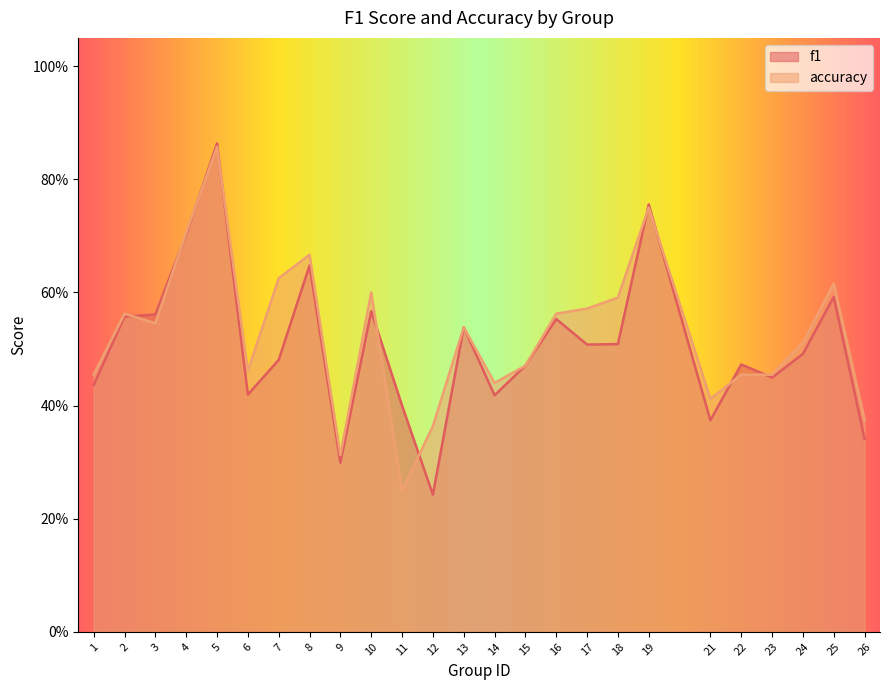

Reading left to right, transcribe all the data shown in this chart.

f1: 1=0.4	2=0.6	3=0.6	4=0.7	5=0.9	6=0.4	7=0.5	8=0.6	9=0.3	10=0.6	11=0.4	12=0.2	13=0.5	14=0.4	15=0.5	16=0.6	17=0.5	18=0.5	19=0.8	21=0.4	22=0.5	23=0.4	24=0.5	25=0.6	26=0.3
accuracy: 1=0.5	2=0.6	3=0.5	4=0.7	5=0.9	6=0.5	7=0.6	8=0.7	9=0.3	10=0.6	11=0.2	12=0.4	13=0.5	14=0.4	15=0.5	16=0.6	17=0.6	18=0.6	19=0.8	21=0.4	22=0.5	23=0.5	24=0.5	25=0.6	26=0.4